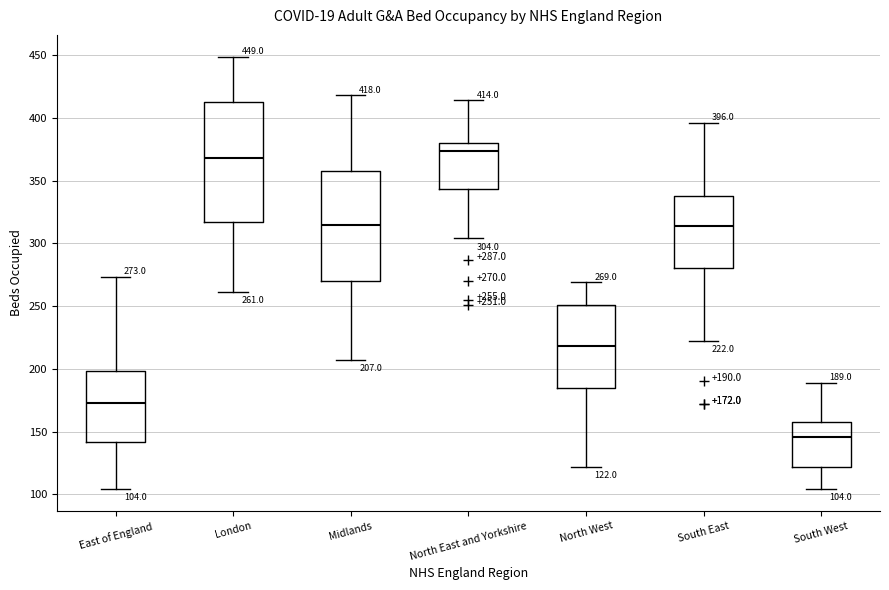

Comparing the boxes themselves (not the whiskers), which one is the tallest?

London